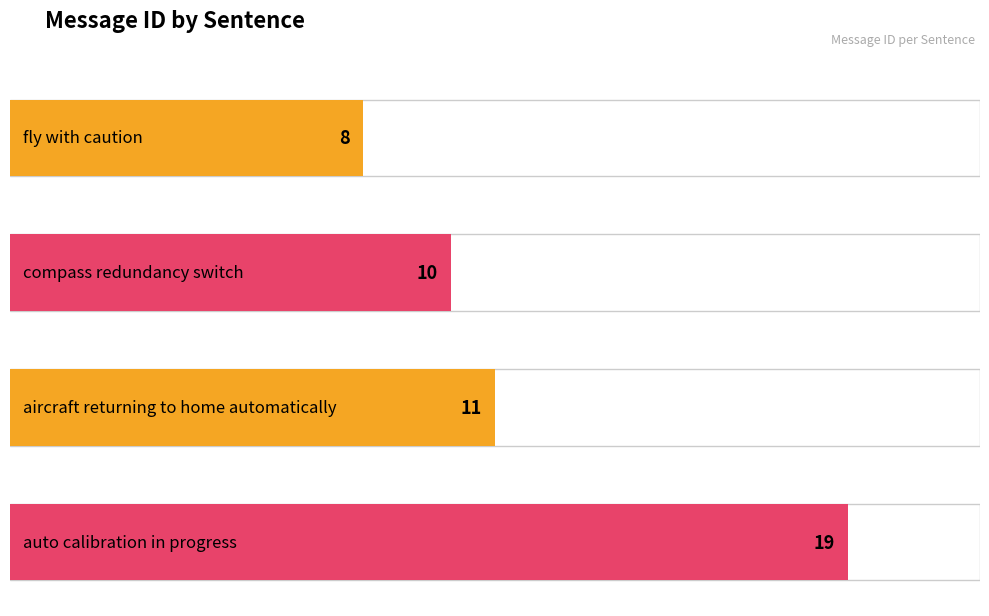

List the labels in order of value, largest first.

auto calibration in progress, aircraft returning to home automatically, compass redundancy switch, fly with caution